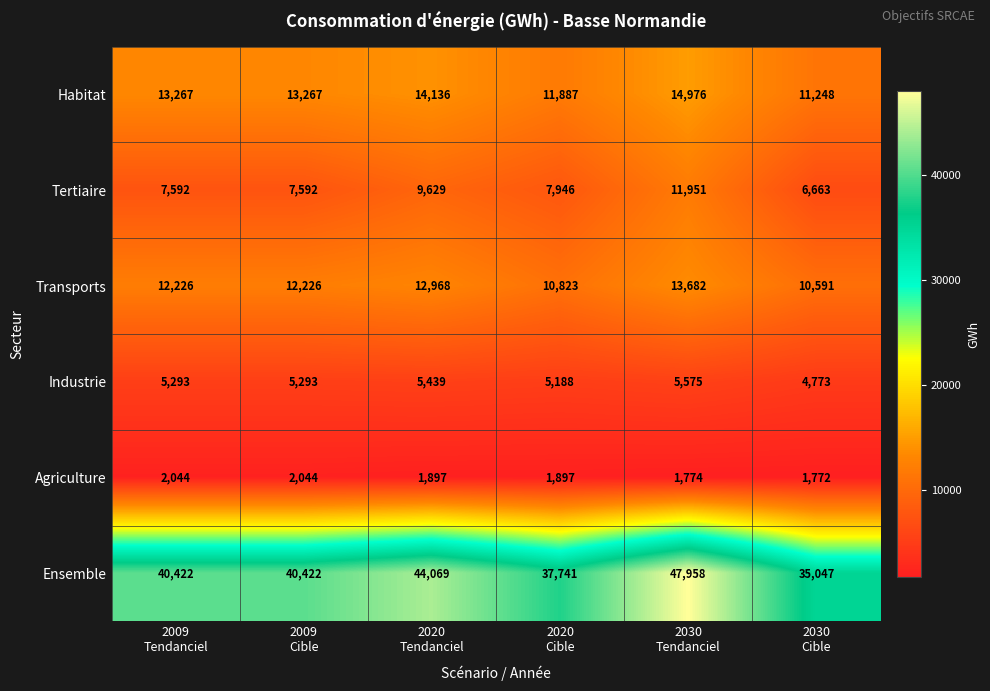

What is the sum of all Tertiaire values?

51373